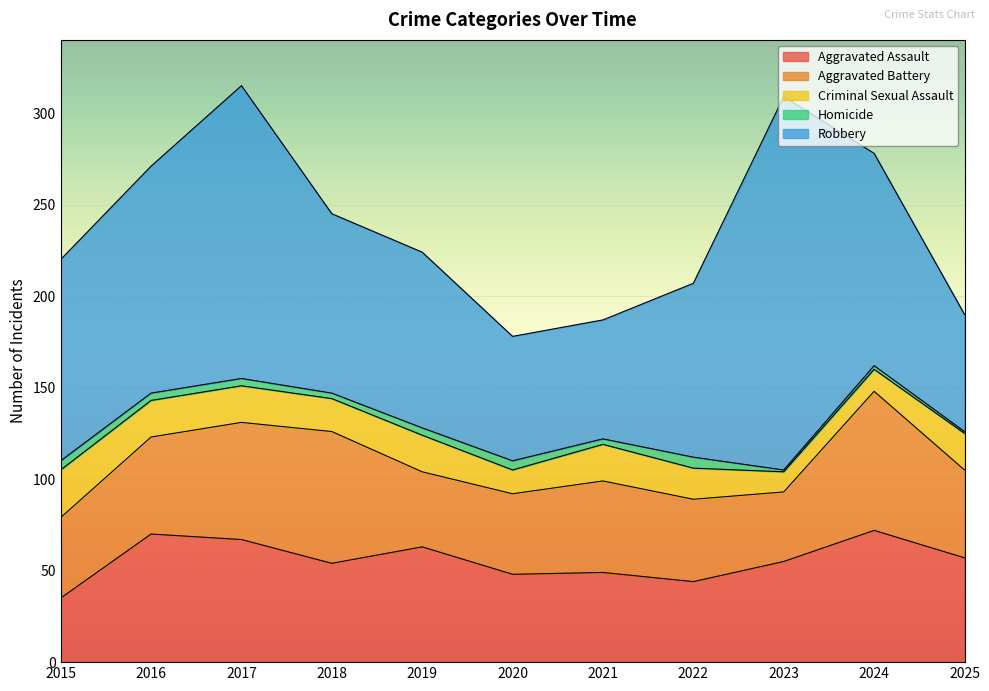

True or false: Homicide has more than 2 interior local peaks.

True